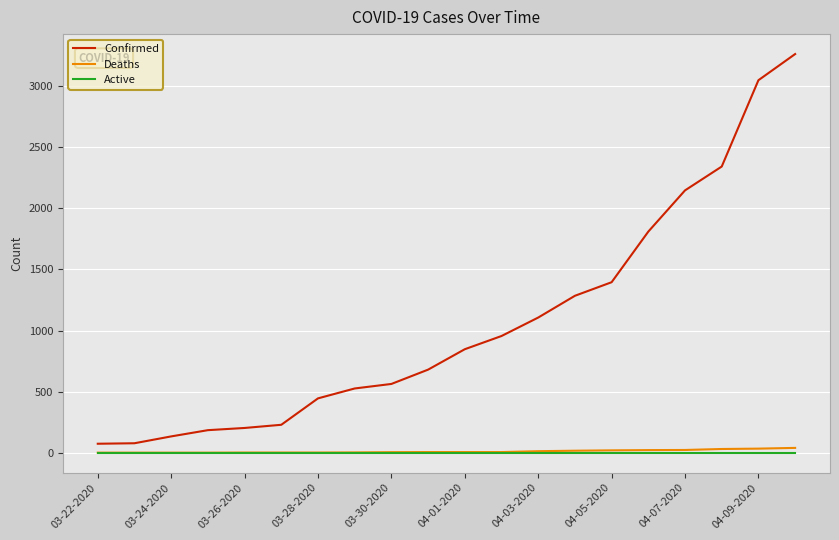

Does the chart display data point markers on the line(s)?

No